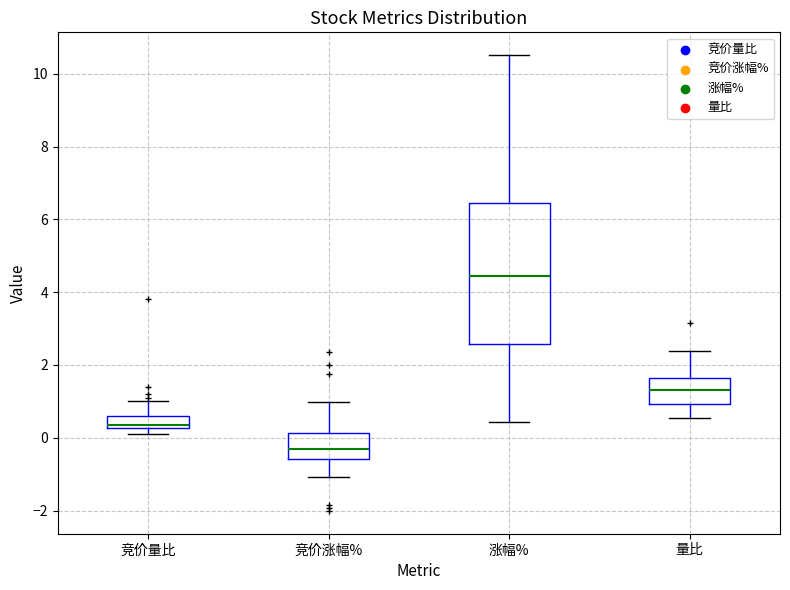

Reading left to right, transcribe this box plot: for each box, give where its median line is, the range the box spans, and where its two whiskers end, as read against the y-axis. The values are not printed on the chart, so give them approximately, as read against the axis.

竞价量比: median 0.4, box 0.2 to 0.6, whiskers 0.2 (below the box's lower edge) to 1.0
竞价涨幅%: median -0.4, box -0.6 to 0.2, whiskers -1.0 to 1.0
涨幅%: median 4.4, box 2.6 to 6.4, whiskers 0.4 to 10.6
量比: median 1.4, box 1.0 to 1.6, whiskers 0.6 to 2.4